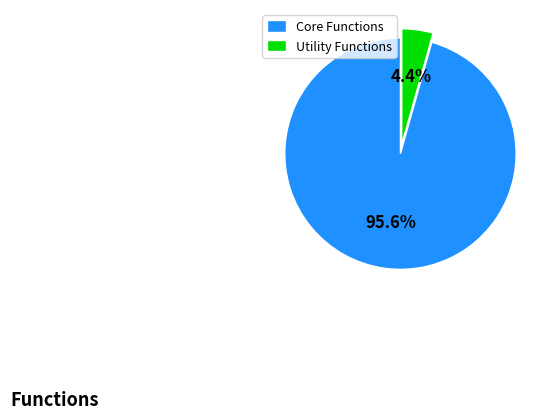

What percentage do Core Functions and Utility Functions together represent?

100.0%